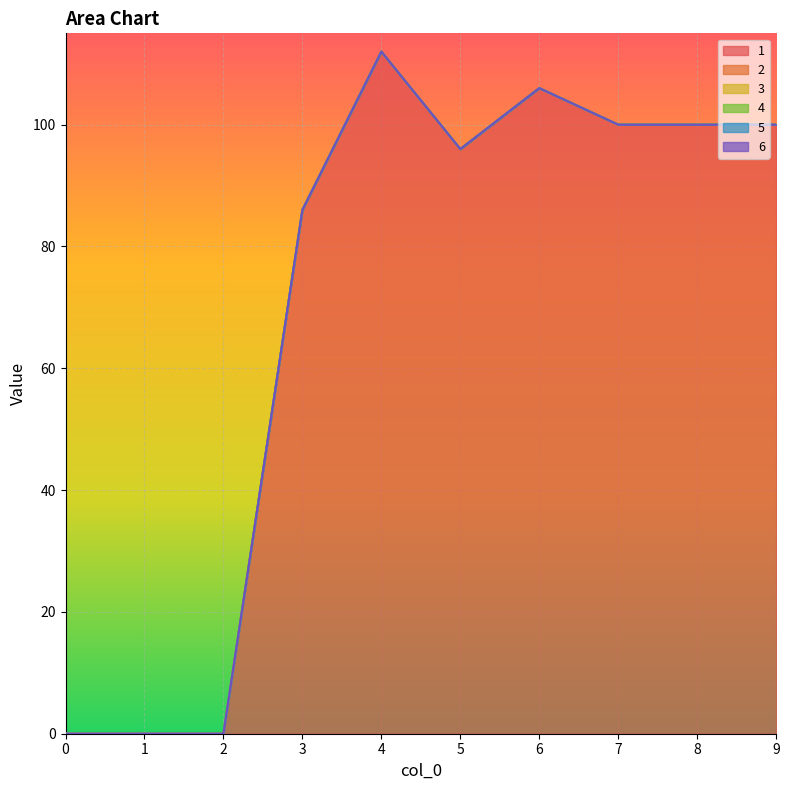

How many lines are shown in the chart?

6